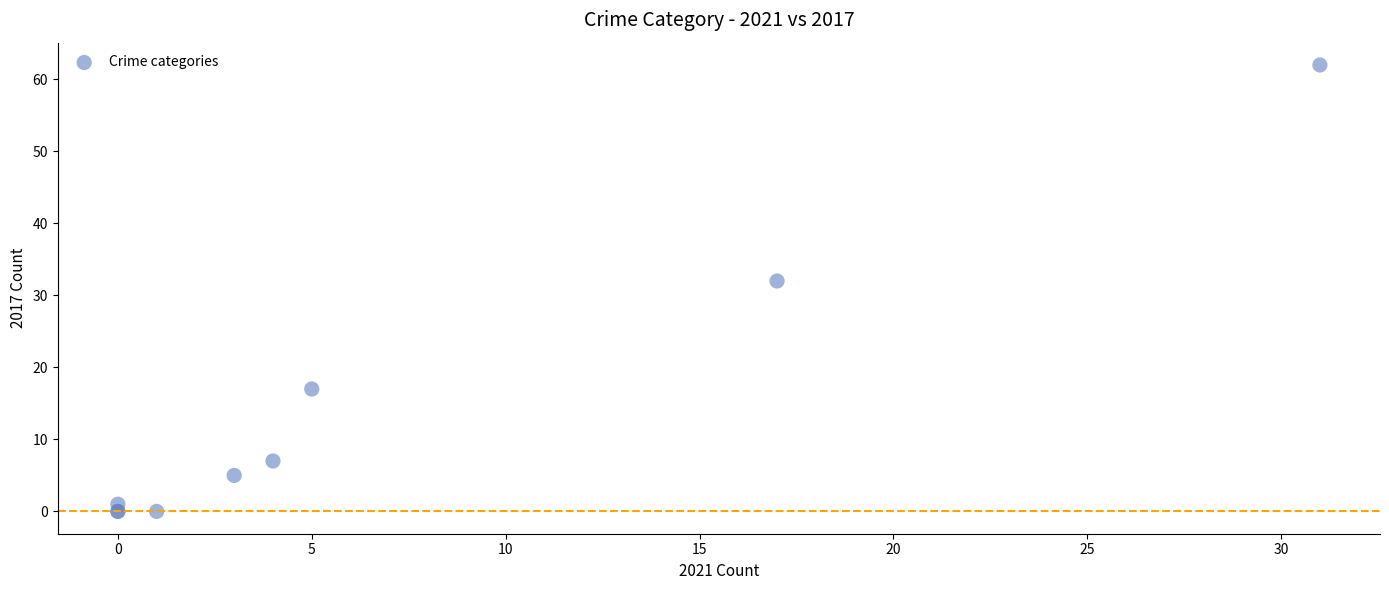

What Y value in the scatter plot is closest to 31?

32